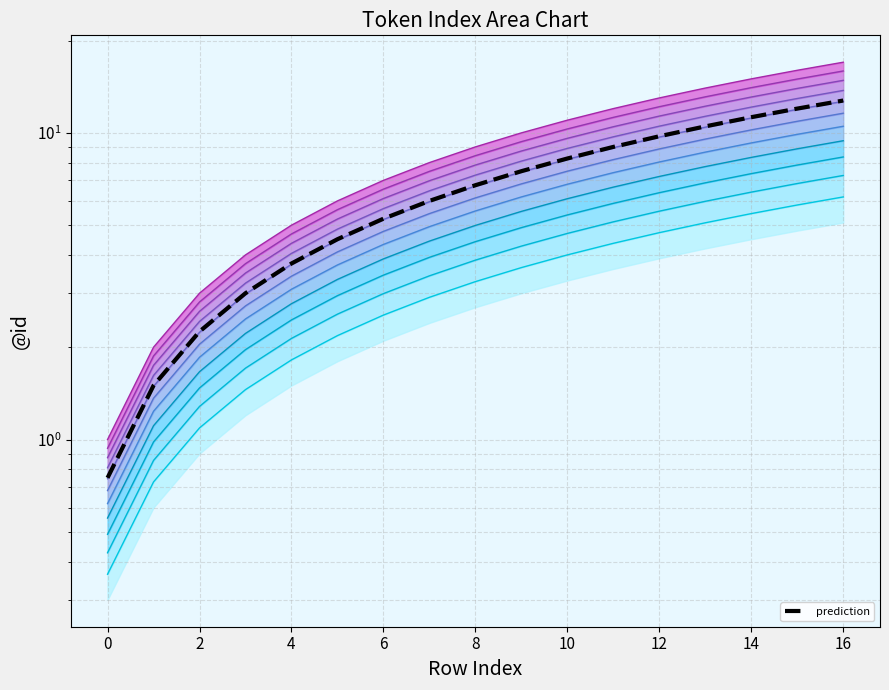

At which label does band_mid first exceed 4?

8